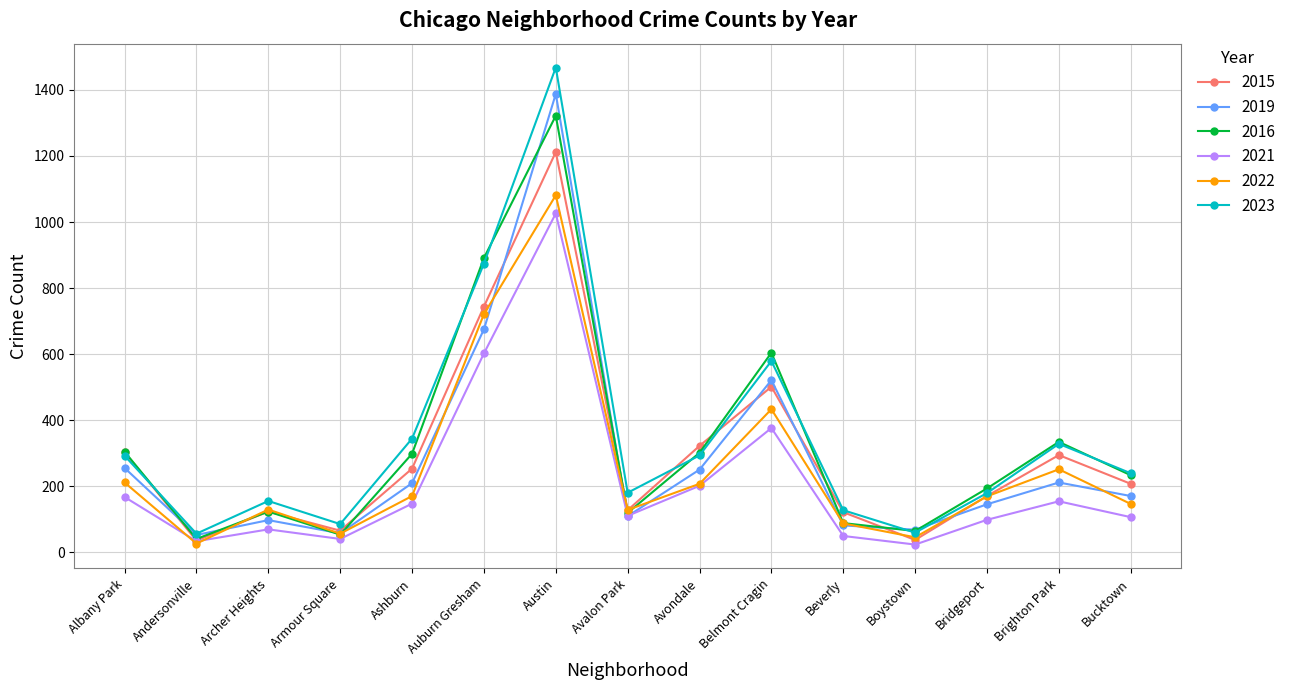

How many series are shown in this chart?

6